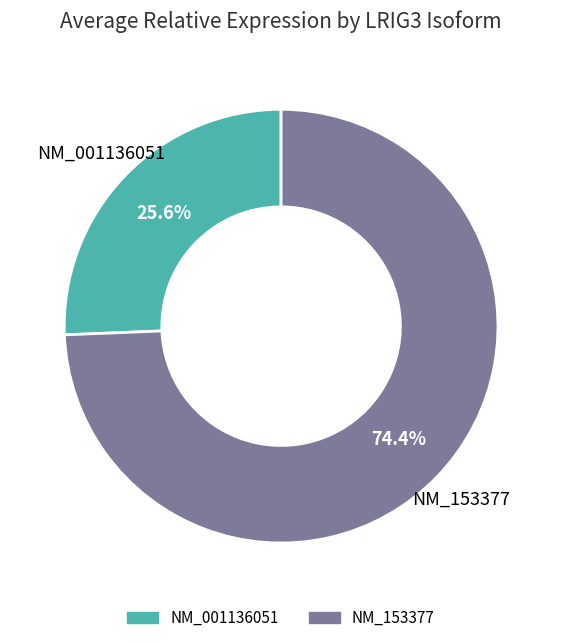

Between NM_153377 and NM_001136051, which is larger?

NM_153377